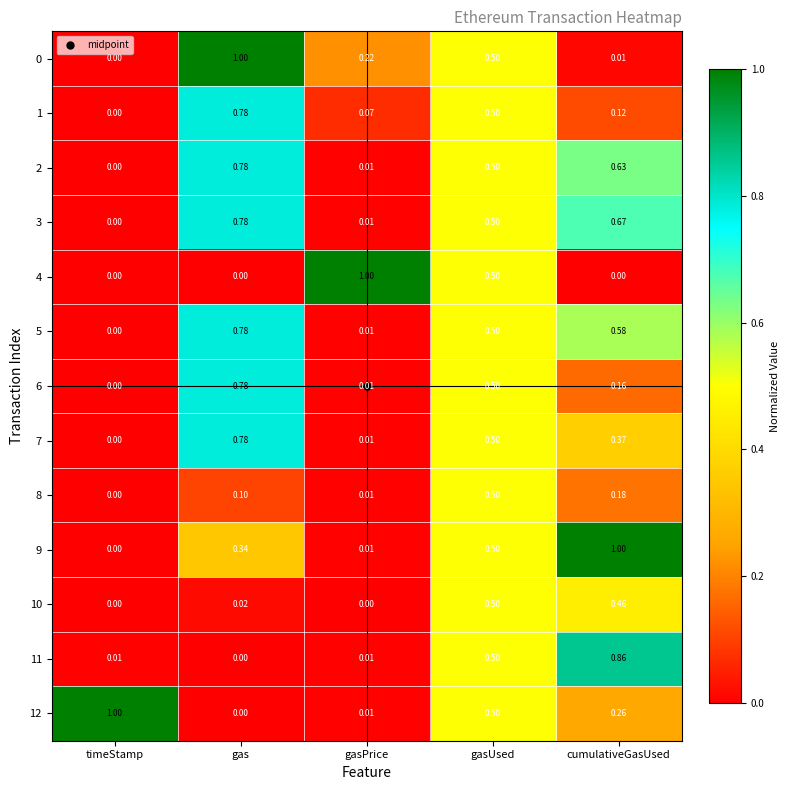

What is the difference between the highest and lowest values at timeStamp?

1.0